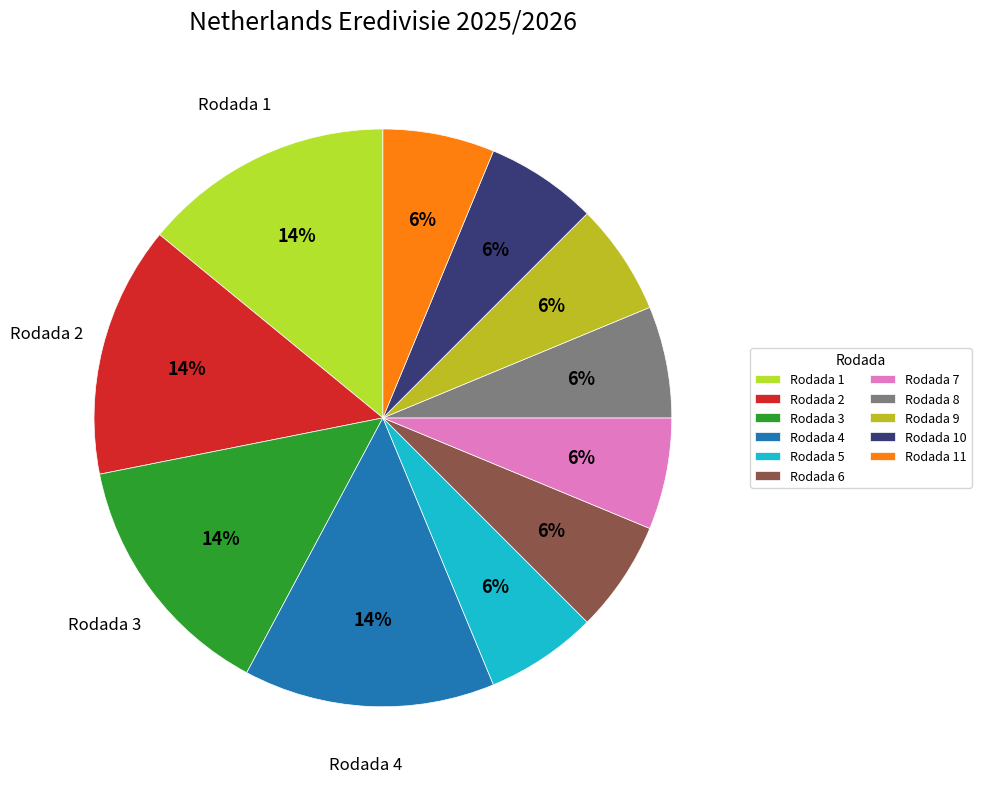

Which category has the smallest portion of the pie?

Rodada 5